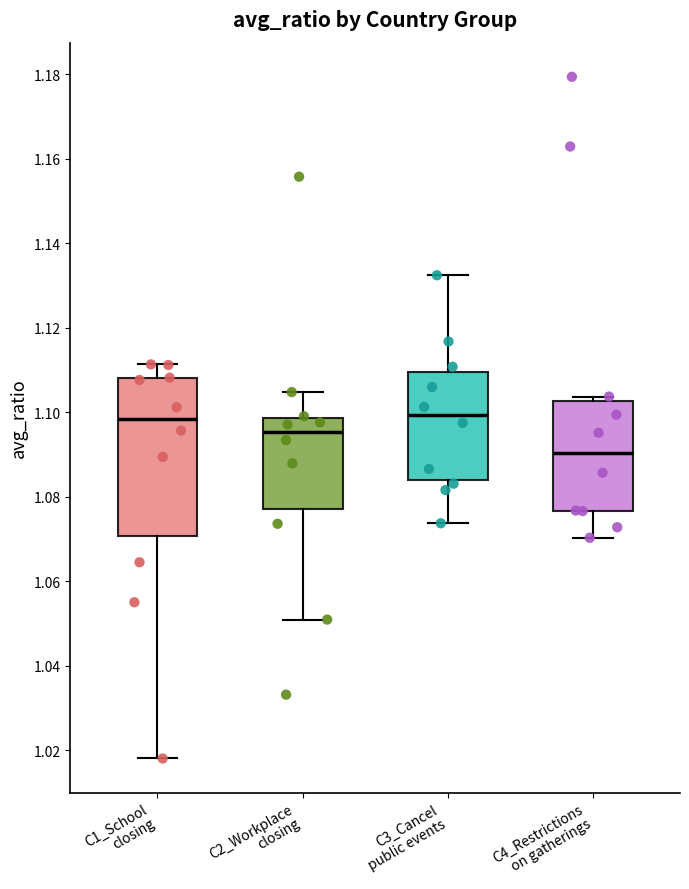

Where is the lower edge of the box for C3_Cancel public events on the y-axis? The values are not printed on the chart, so give them approximately, as read against the axis.

1.084